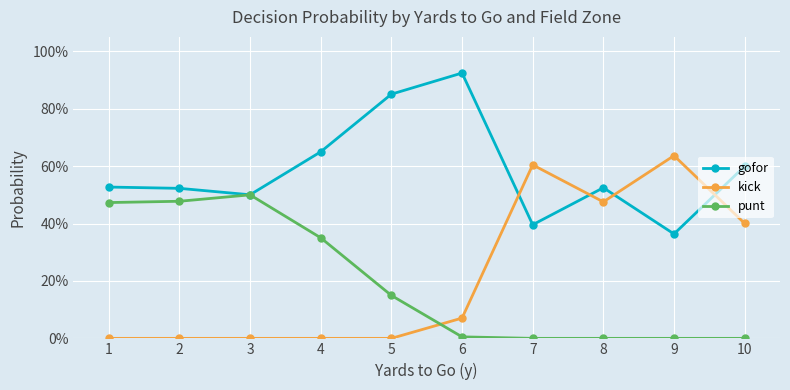

True or false: kick and punt cross at least once.

True